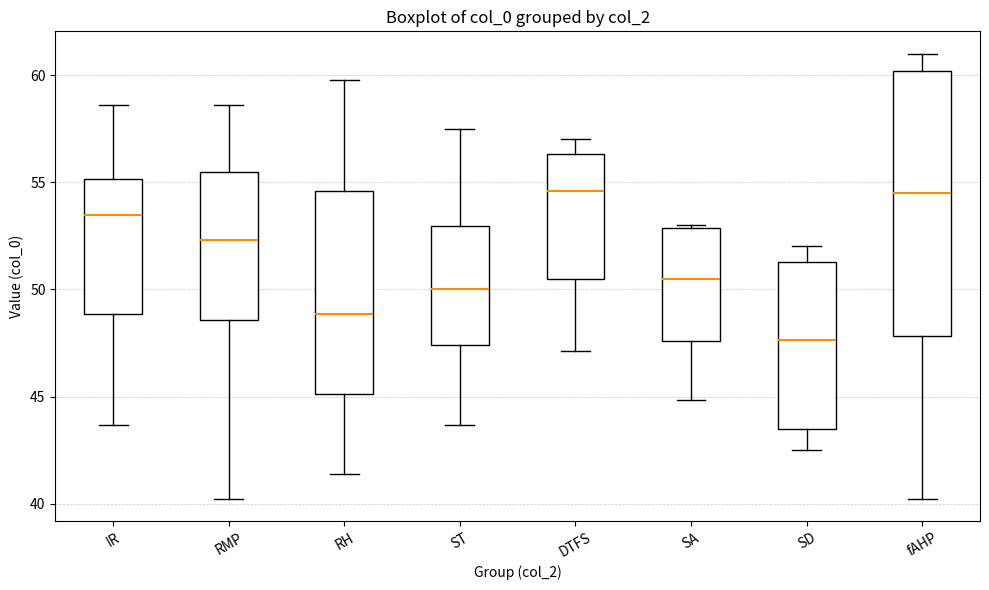

Reading left to right, read every box against the y-axis: the position of its median line, the range the box covers, and the ends of its whiskers. The values are not printed on the chart, so give them approximately, as read against the axis.

IR: median 53.5, box 49.0 to 55.0, whiskers 43.5 to 58.5
RMP: median 52.5, box 48.5 to 55.5, whiskers 40.0 to 58.5
RH: median 49.0, box 45.0 to 54.5, whiskers 41.5 to 60.0
ST: median 50.0, box 47.5 to 53.0, whiskers 43.5 to 57.5
DTFS: median 54.5, box 50.5 to 56.5, whiskers 47.0 to 57.0
SA: median 50.5, box 47.5 to 53.0, whiskers 45.0 to 53.0
SD: median 47.5, box 43.5 to 51.5, whiskers 42.5 to 52.0
fAHP: median 54.5, box 48.0 to 60.0, whiskers 40.0 to 61.0